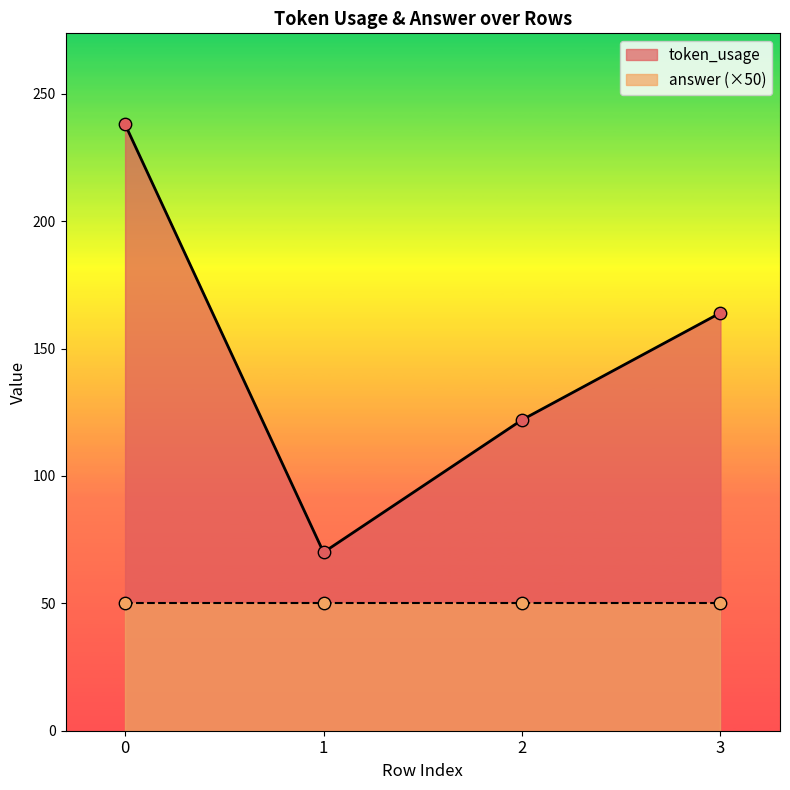

Which has a higher value, 2 or 1?

2